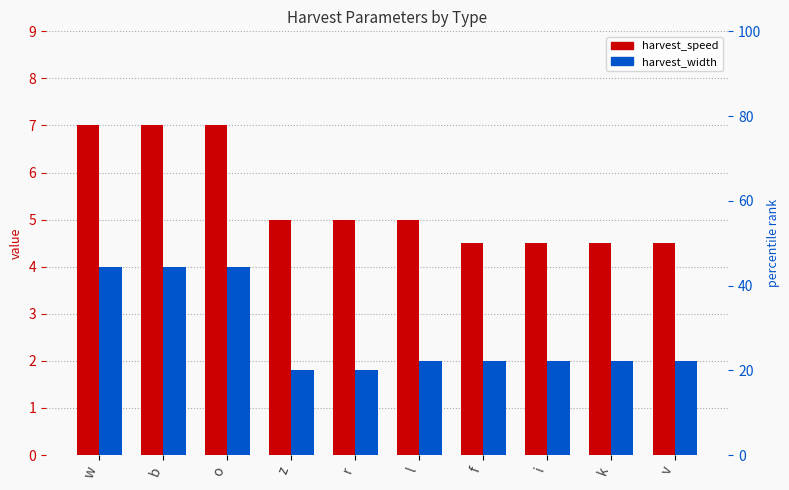

Rank the series at r from lowest to highest value.

harvest_width, harvest_speed